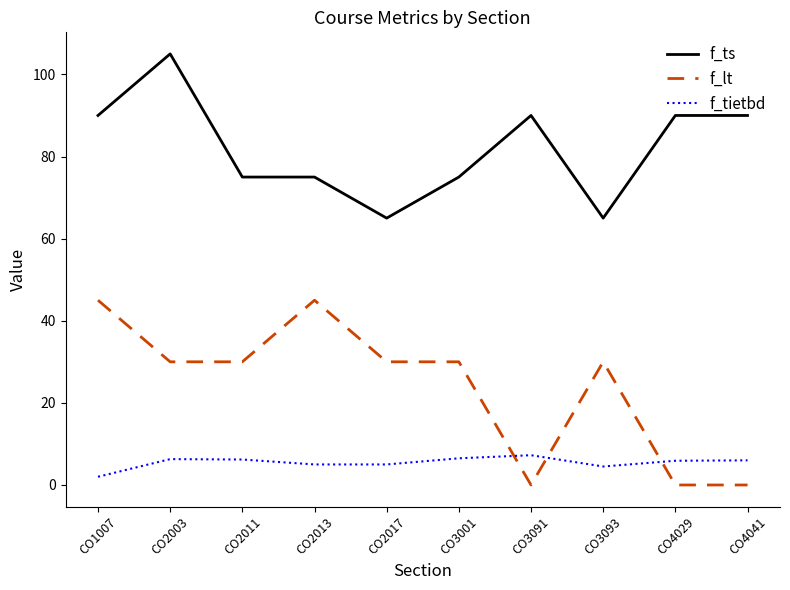

Rank the series at CO4041 from highest to lowest value.

f_ts, f_tietbd, f_lt